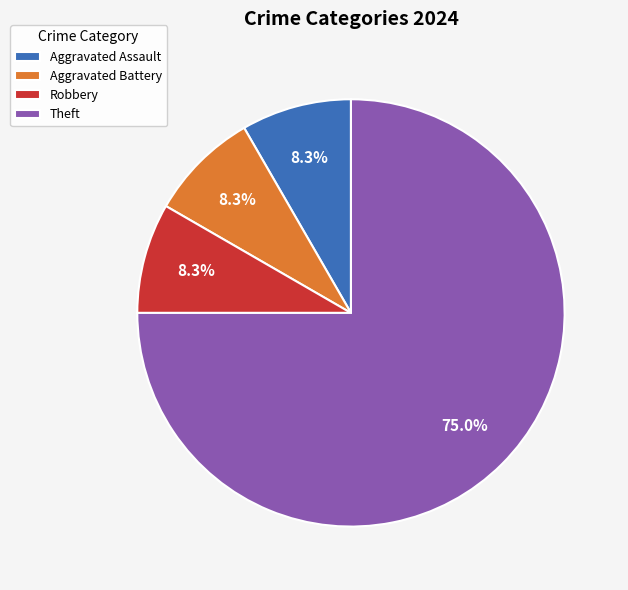

How many segments does this pie chart have?

4